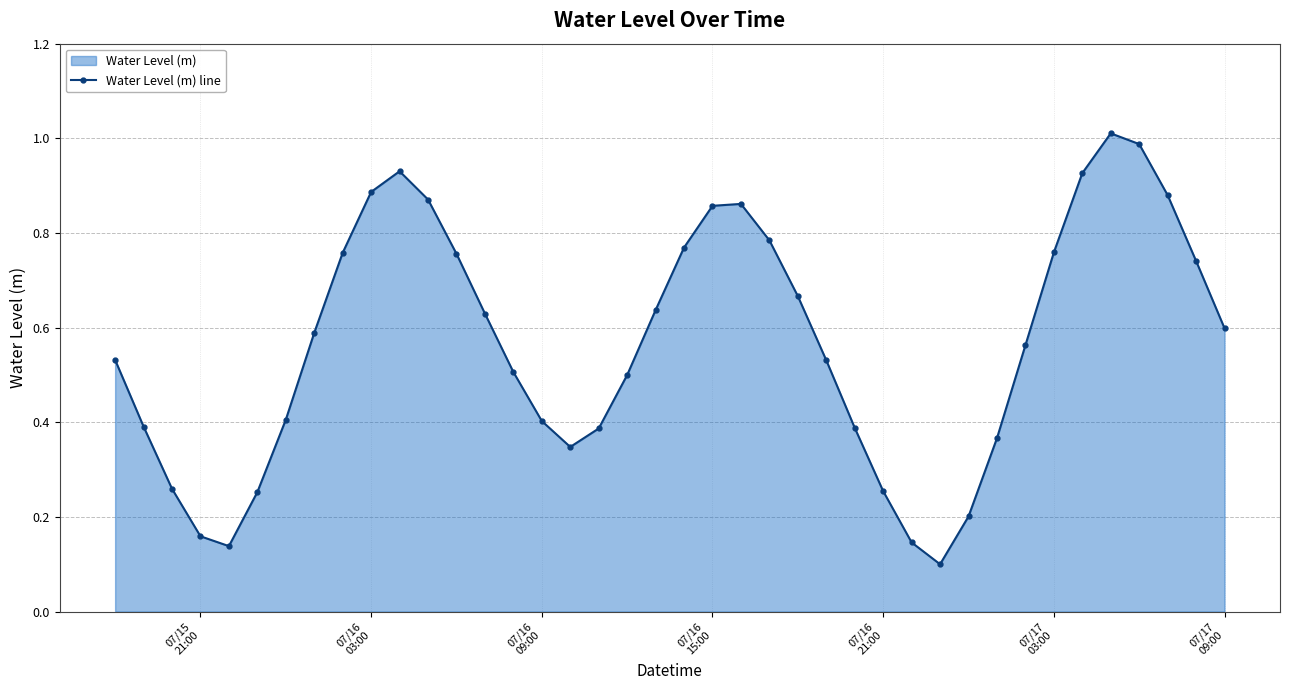

How many points are higher than both their immediate neighbors (excluding endpoints)?

3